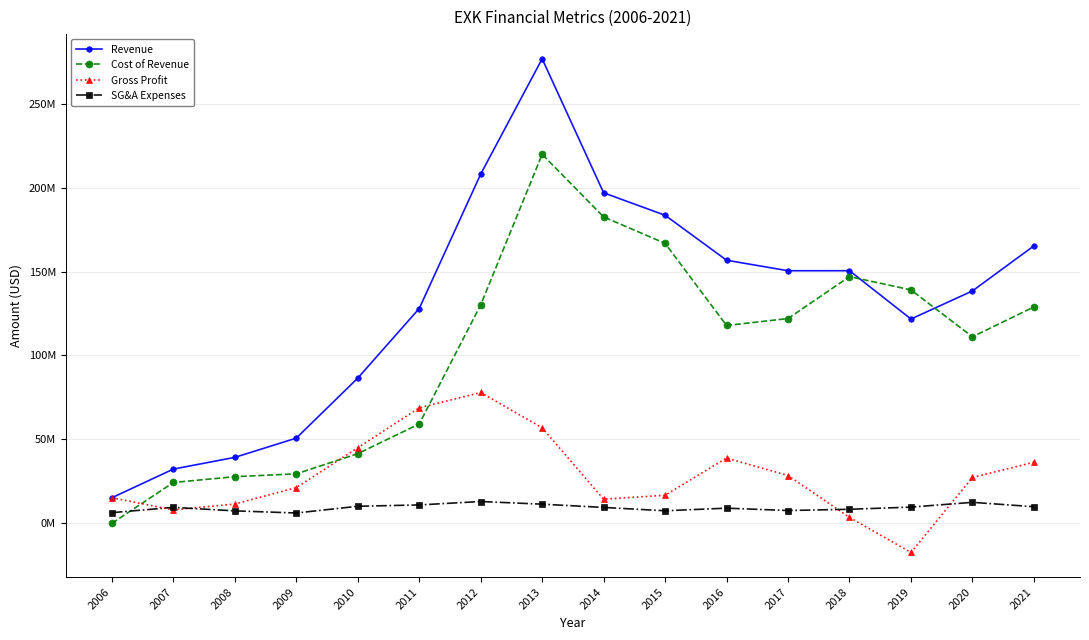

Between which two adjacent categories do Gross Profit and Cost of Revenue first intersect?

2006 and 2007